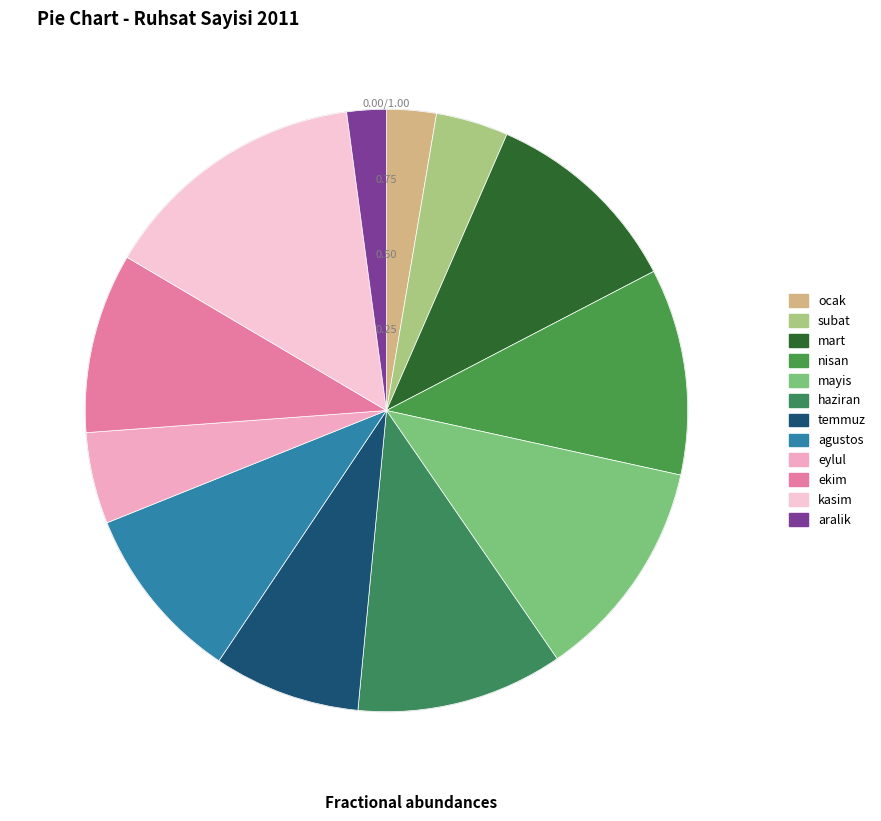

Do temmuz and subat together represent more than half of the pie?

No